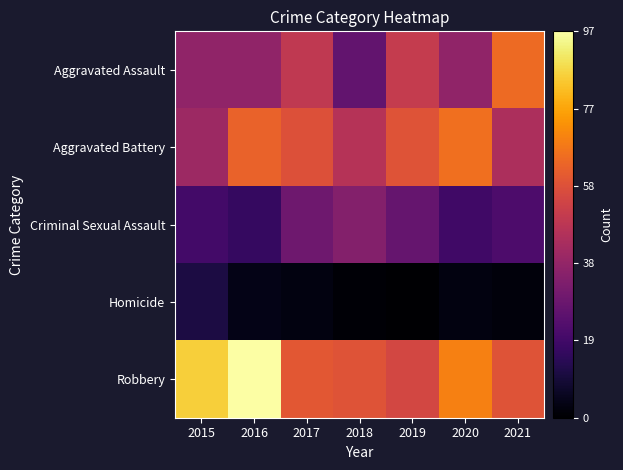

At which category is the sum across all series the highest?

2016